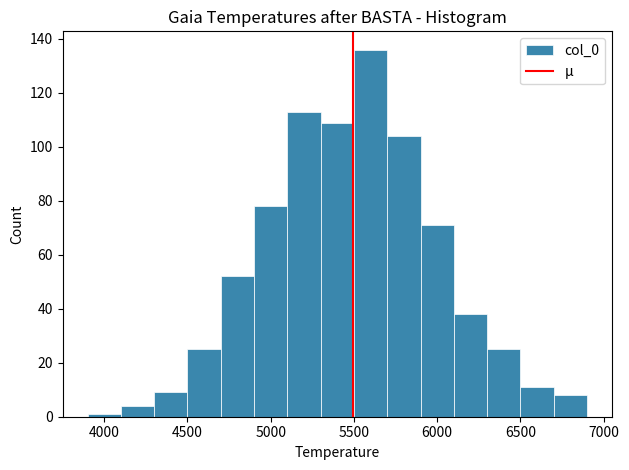

Which range on the x-axis has the tallest bar?

5500 to 5700